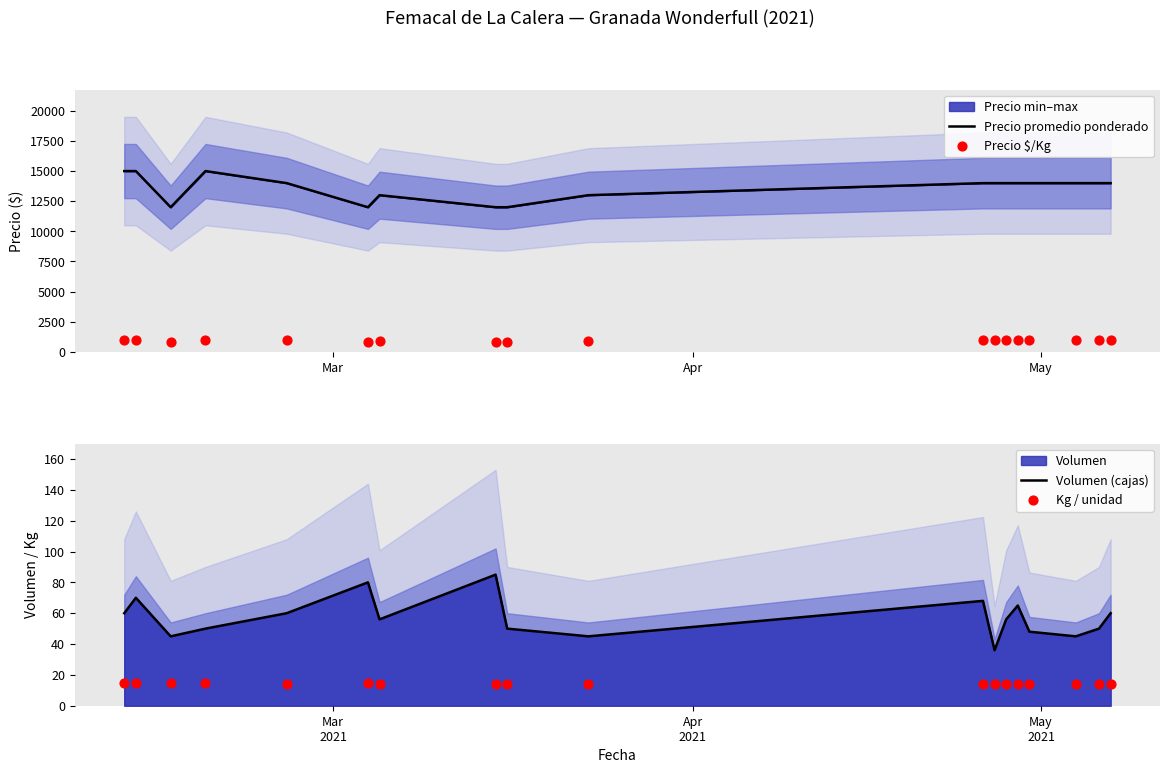

Which series reaches the minimum Y coordinate?

Kg / unidad